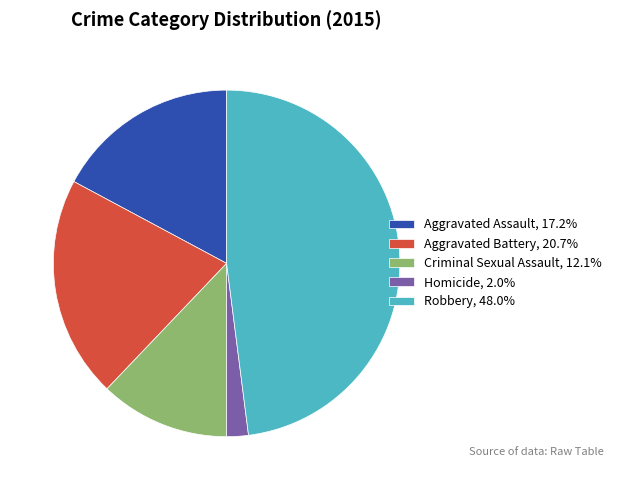

Do Robbery, 48.0% and Criminal Sexual Assault, 12.1% together represent more than half of the pie?

Yes